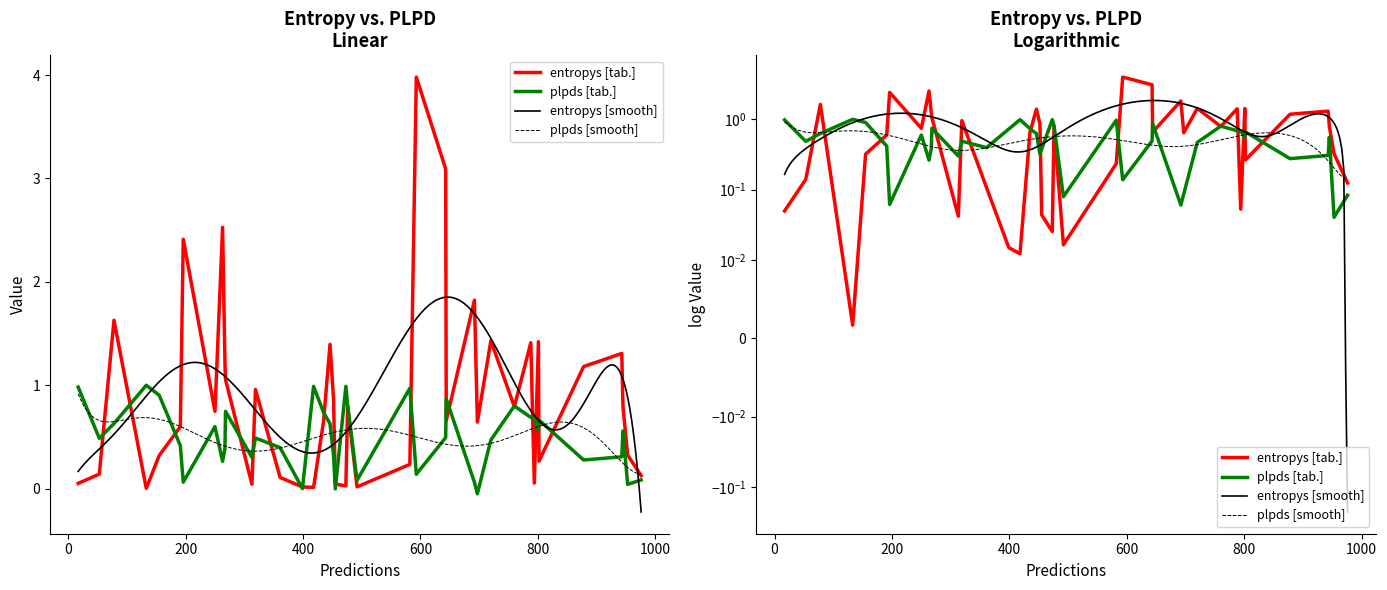

True or false: entropys has more than 1 interior local peaks.

True